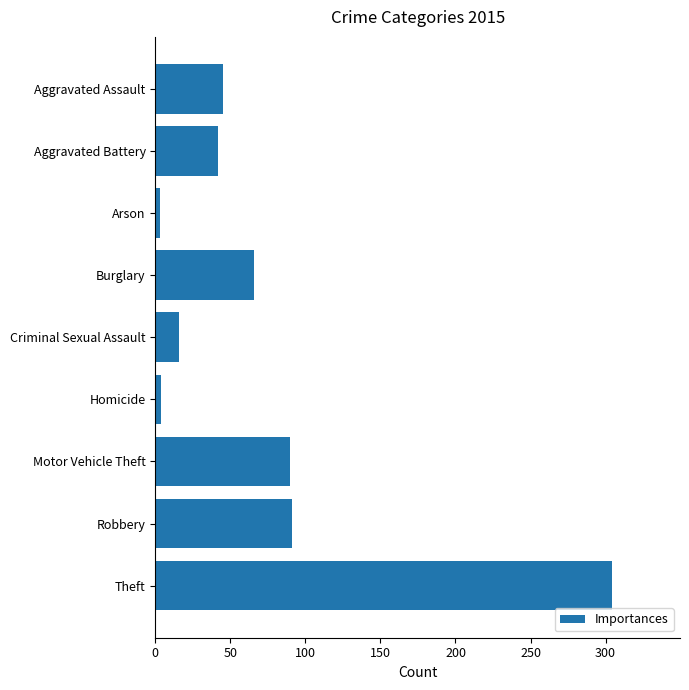

Between Arson and Motor Vehicle Theft, which is larger?

Motor Vehicle Theft